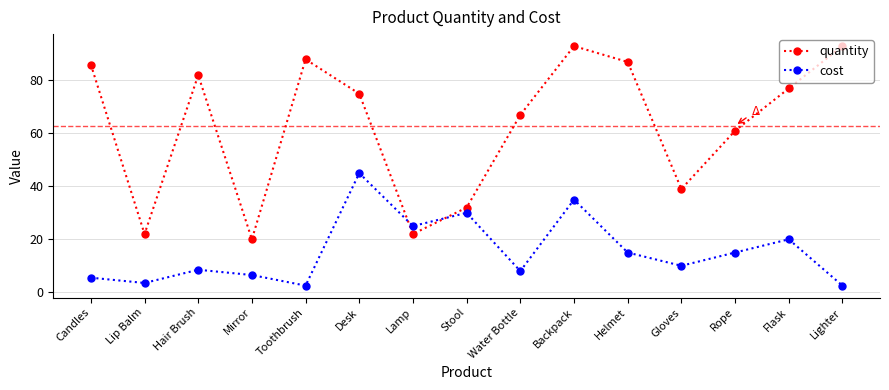

Reading right to left, transcribe all the data shown in this chart.

quantity: 93.0	77.0	61.0	39.0	87.0	93.0	67.0	32.0	22.0	75.0	88.0	20.0	82.0	22.0	86.0
cost: 2.5	20.0	15.0	10.0	15.0	35.0	8.0	30.0	25.0	45.0	2.5	6.5	8.5	3.5	5.5